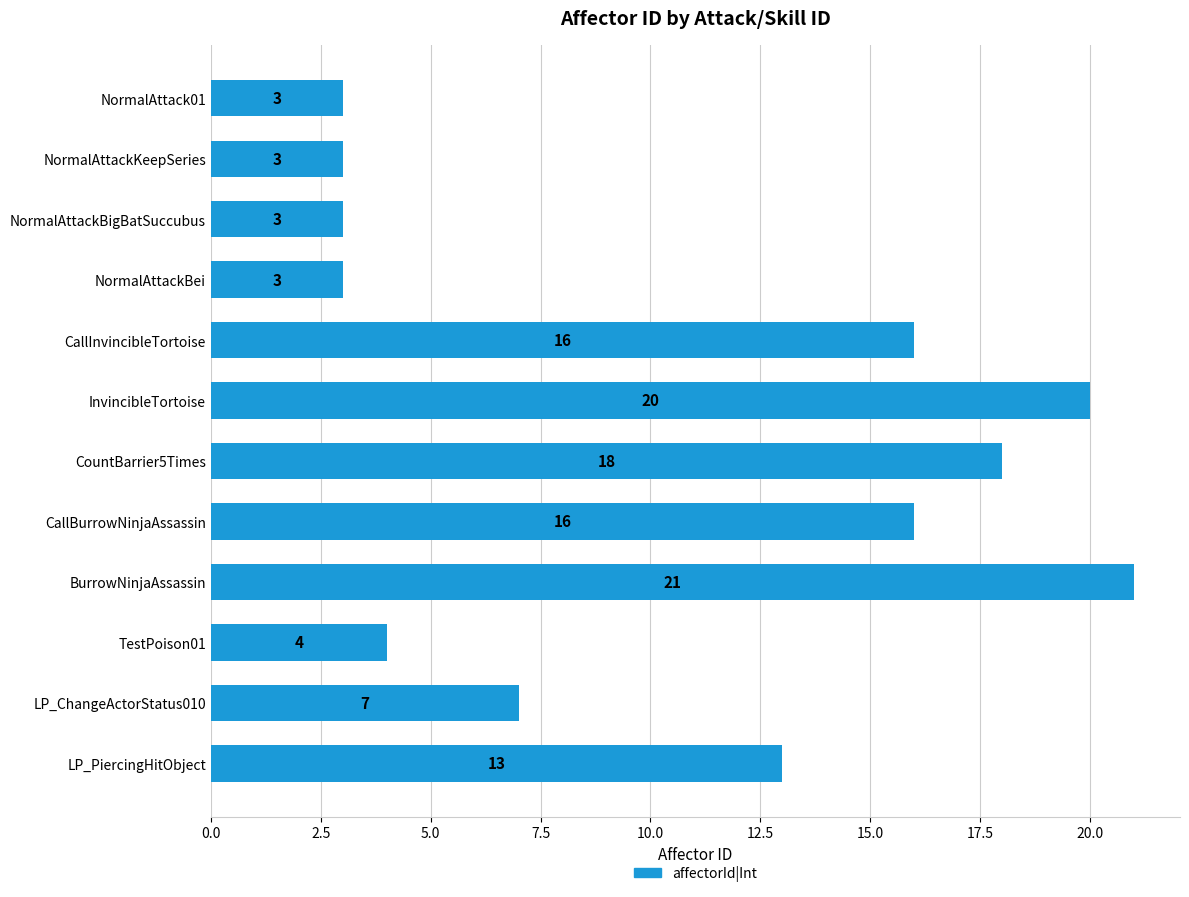

What is the difference between the second highest and second lowest values?

17